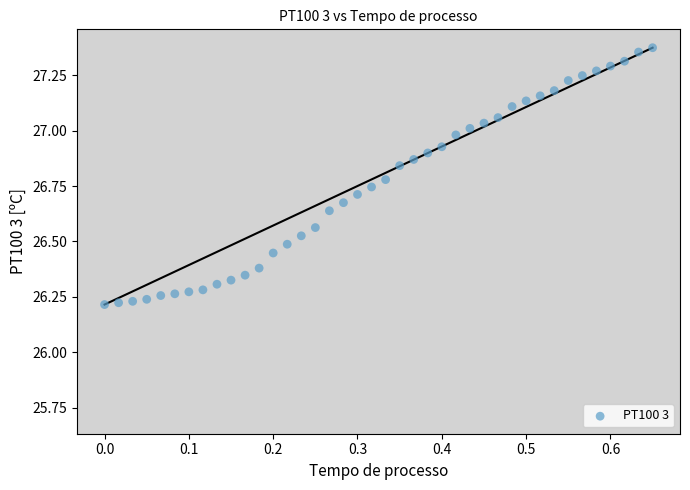

What is the range of X values (max minus min)?

0.7